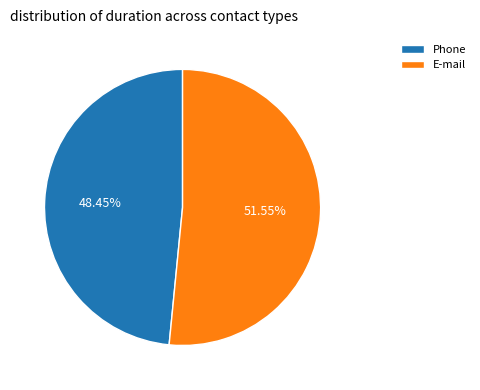

To the nearest percent, what is the average slice percentage?

50%